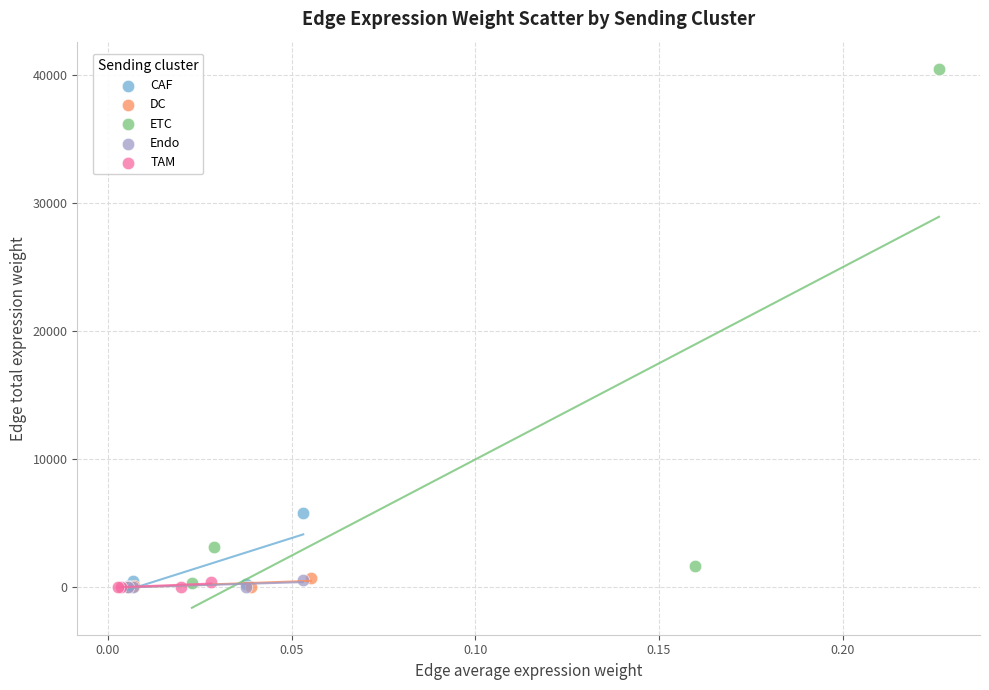

Which series contains the highest Y value?

ETC